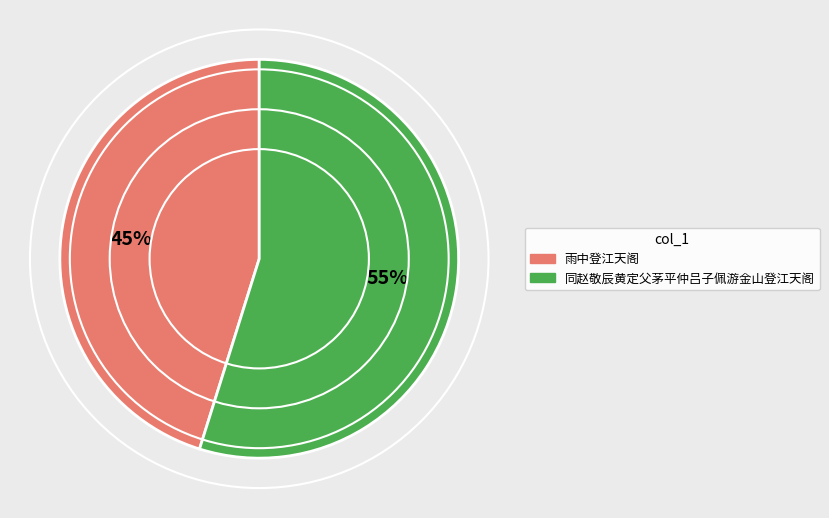

To the nearest percent, what portion does 雨中登江天阁 represent?

45%